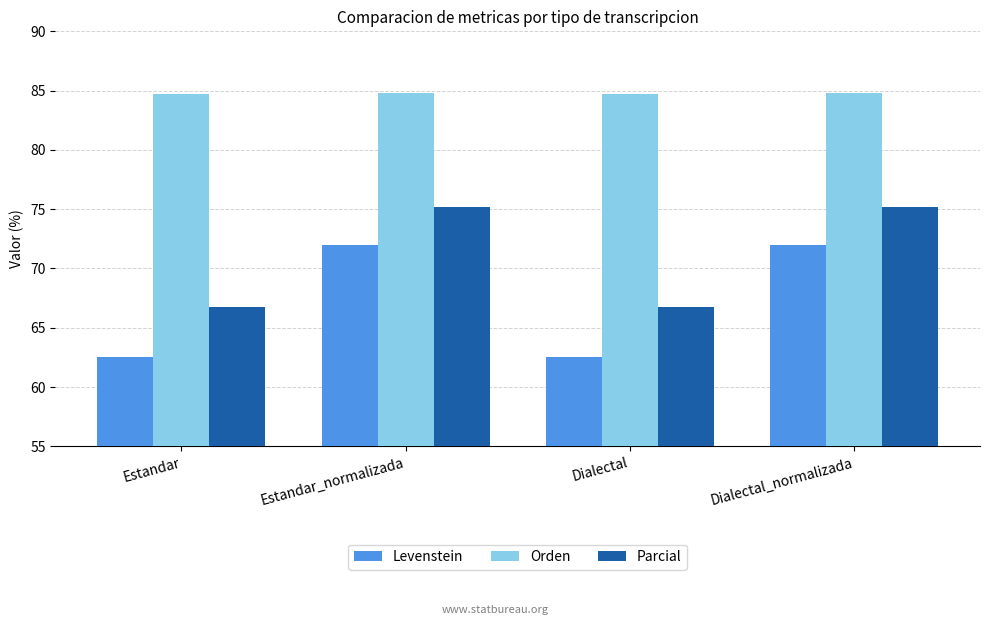

What is the difference between the maximum and minimum values in the Parcial series?

8.4